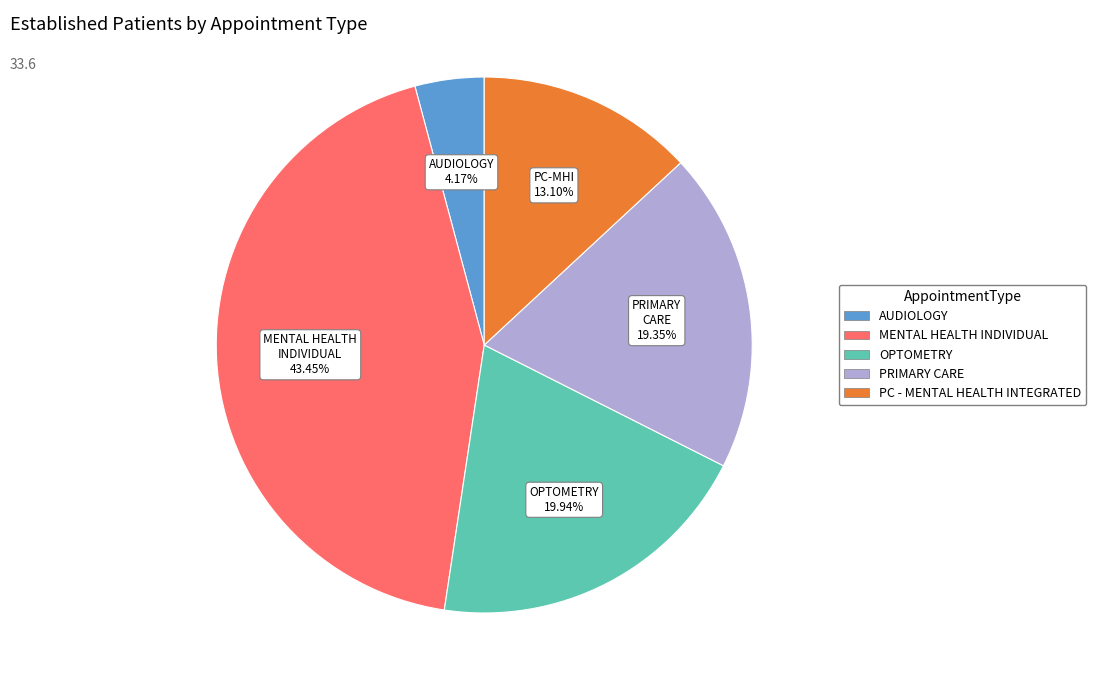

Is there a majority slice in this chart?

No